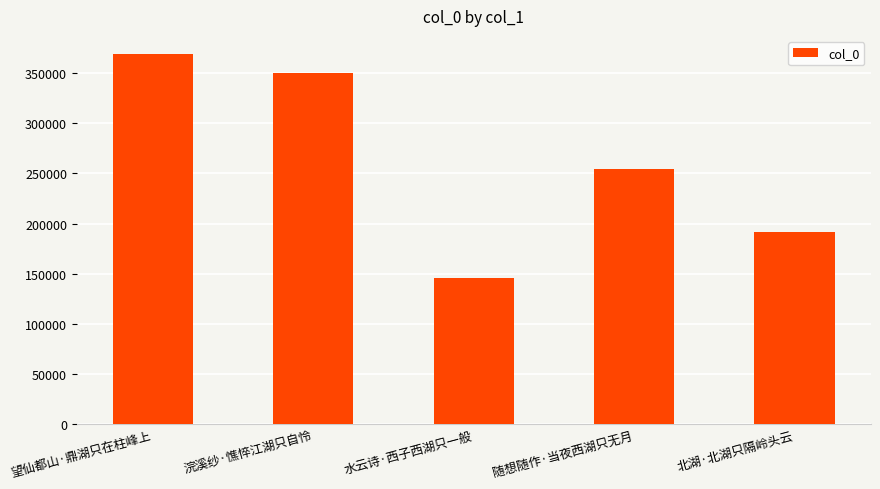

Which category has the lowest value across all series?

水云诗·西子西湖只一般